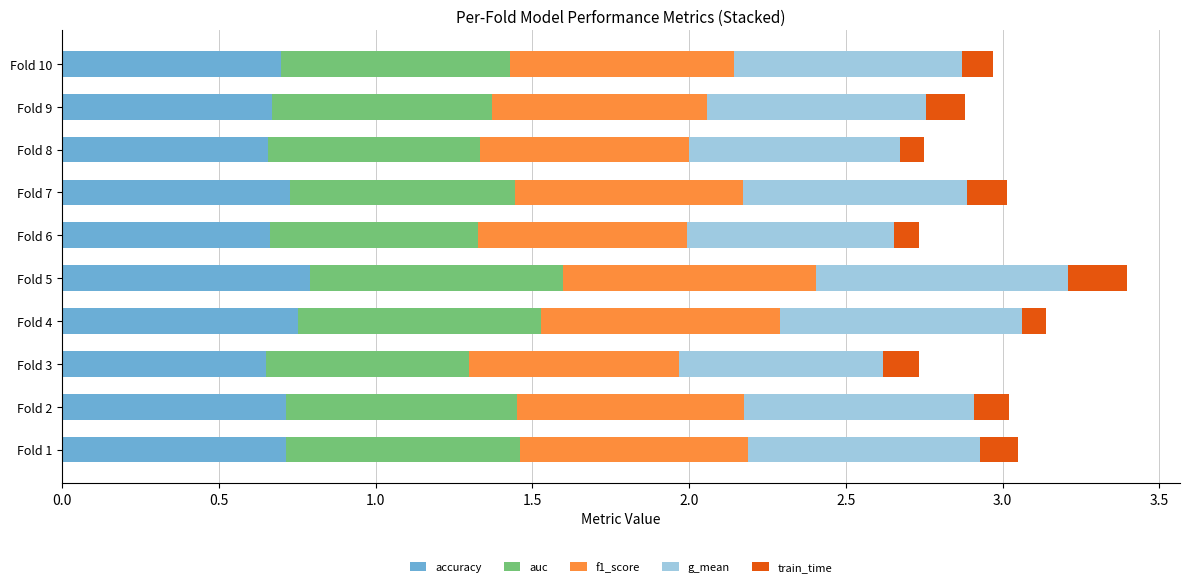

What is the total value across all series at Fold 2?

3.0